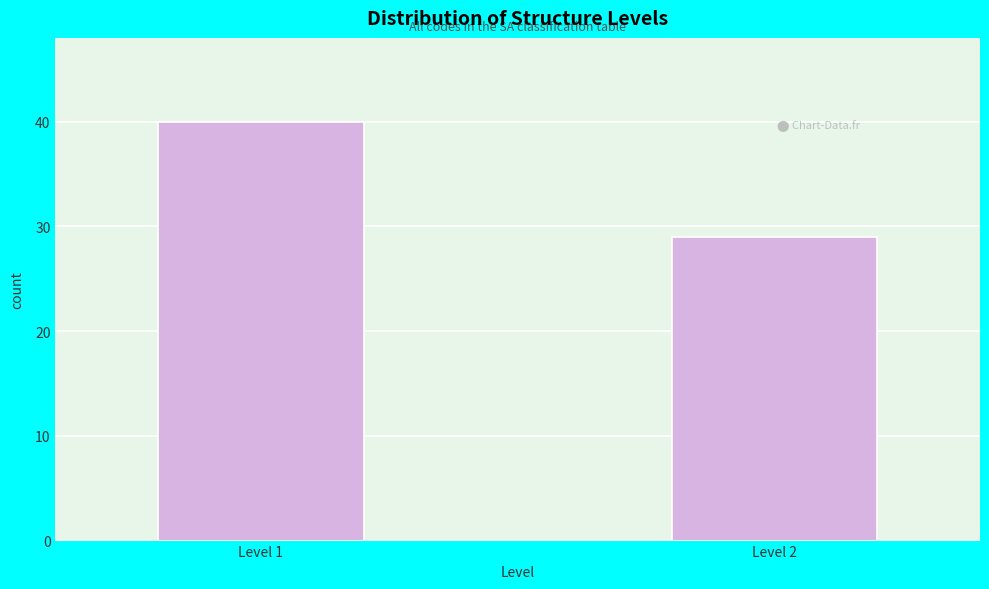

Reading left to right, what are all the values shown in this chart?

Level 1=40	Level 2=29